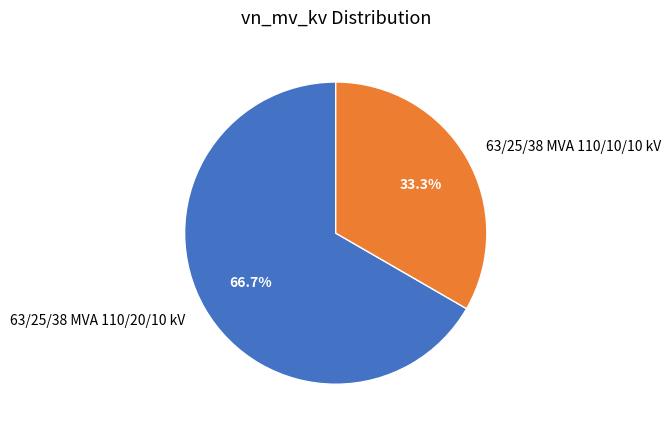

What percentage is NOT represented by 63/25/38 MVA 110/10/10 kV?

66.7%